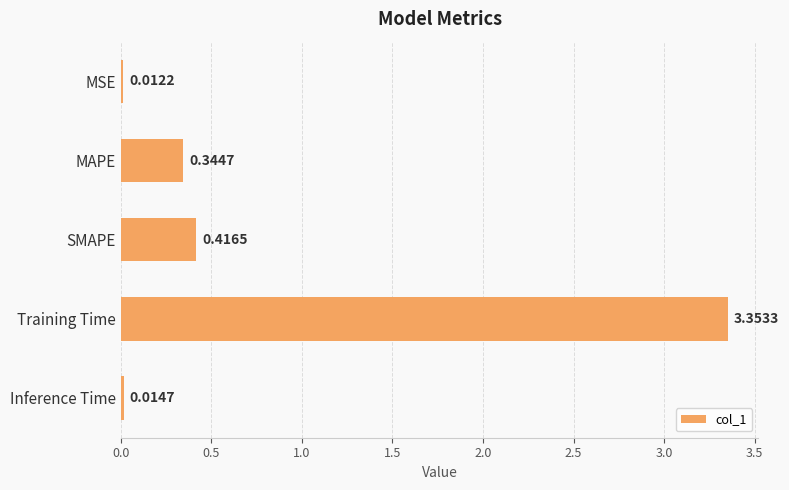

What is the label of the 1st bar from the bottom?

Inference Time